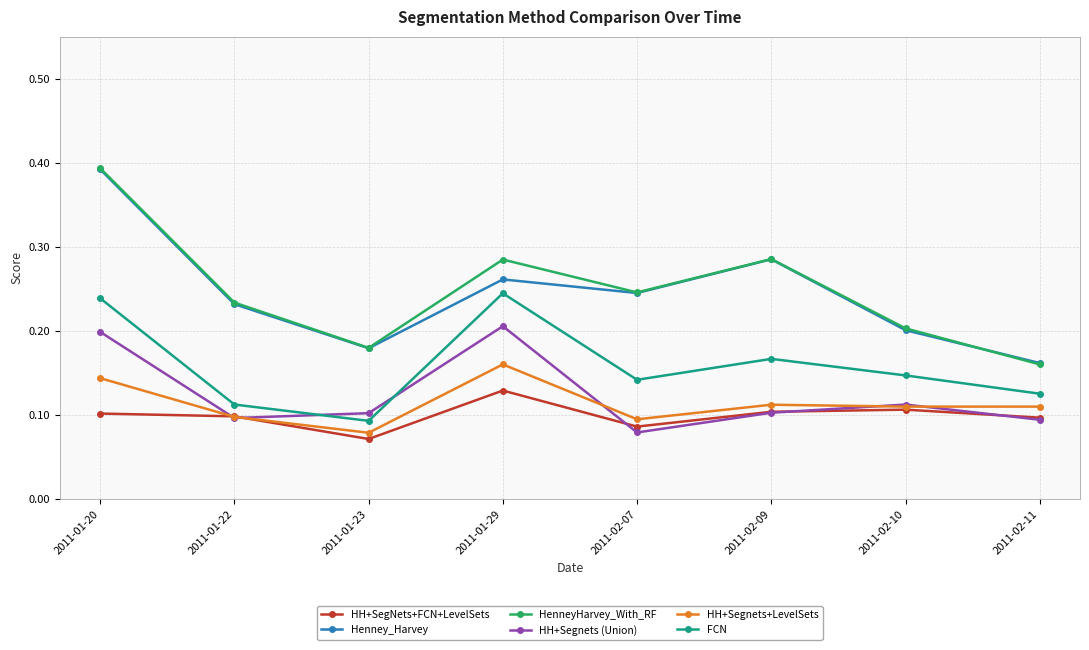

At how many categories does at least one series exceed 0?

8